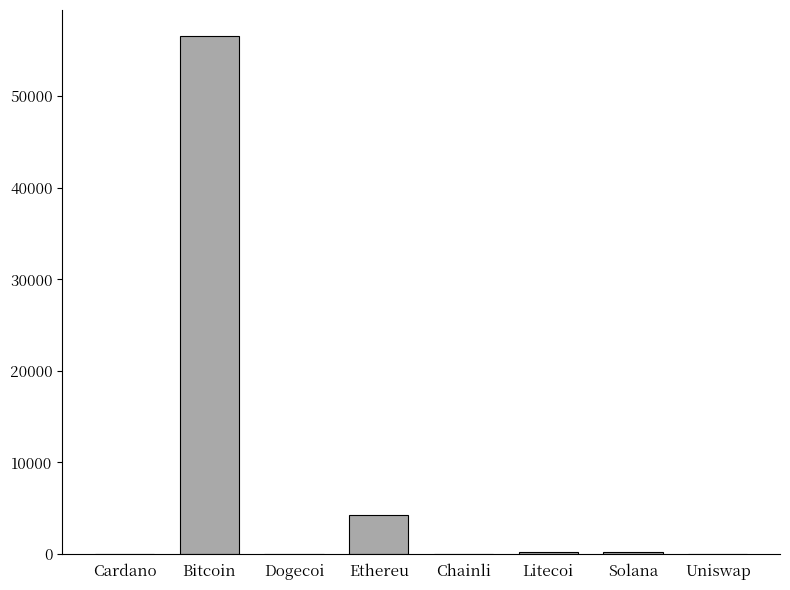

Are the bars horizontal?

No